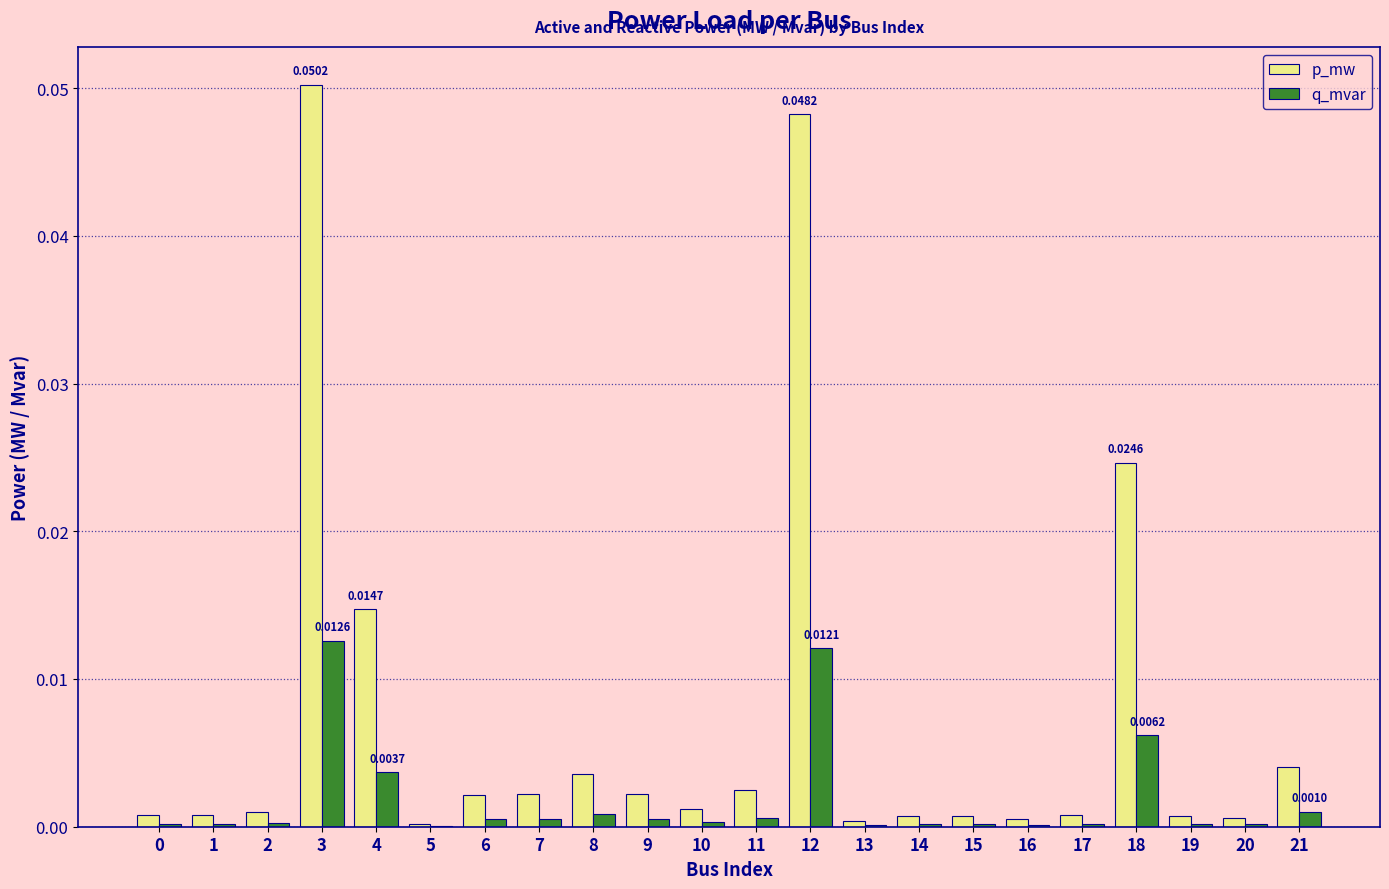

Is the value of p_mw at 3 greater than the value of q_mvar at 19?

Yes